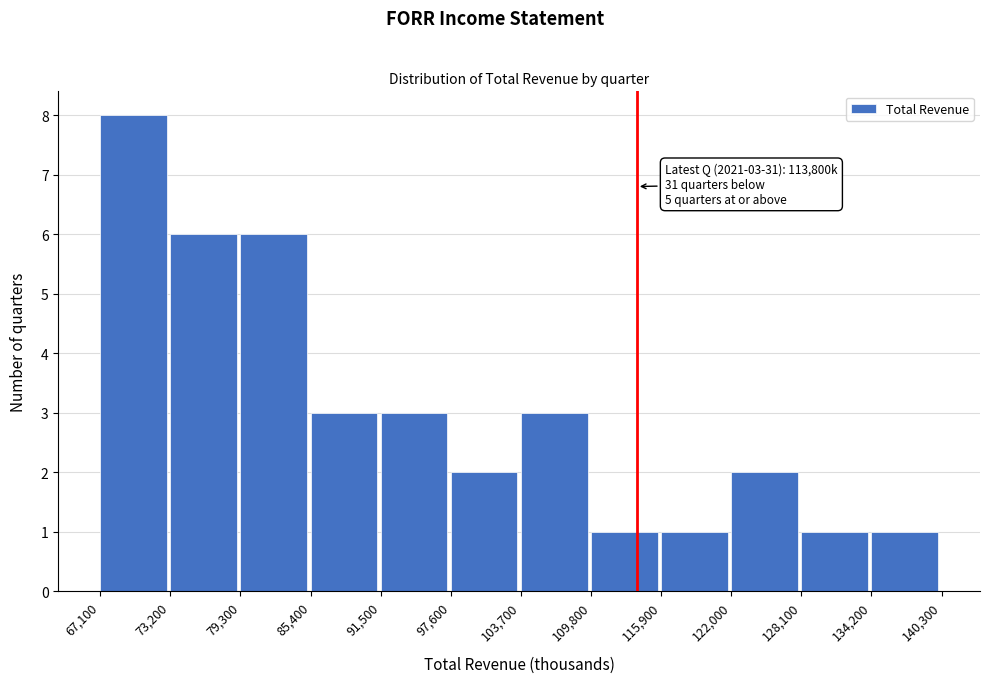

Over which range of the x-axis is the bar tallest?

67,100 to 73,200